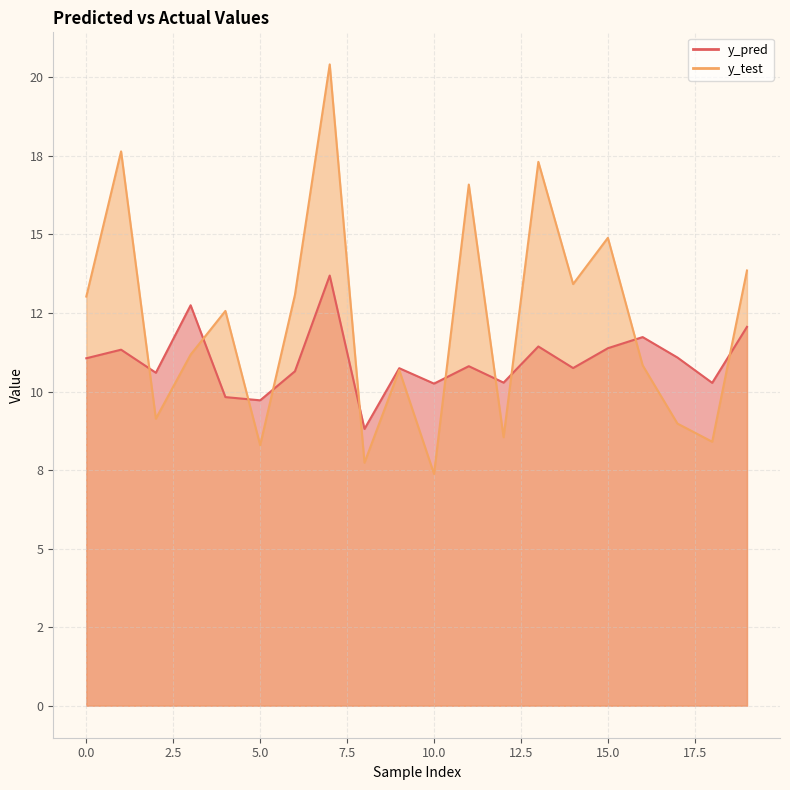

Rank the categories by y_test value from highest to lowest.

7, 1, 13, 11, 15, 19, 14, 6, 0, 4, 3, 16, 9, 2, 17, 12, 18, 5, 8, 10